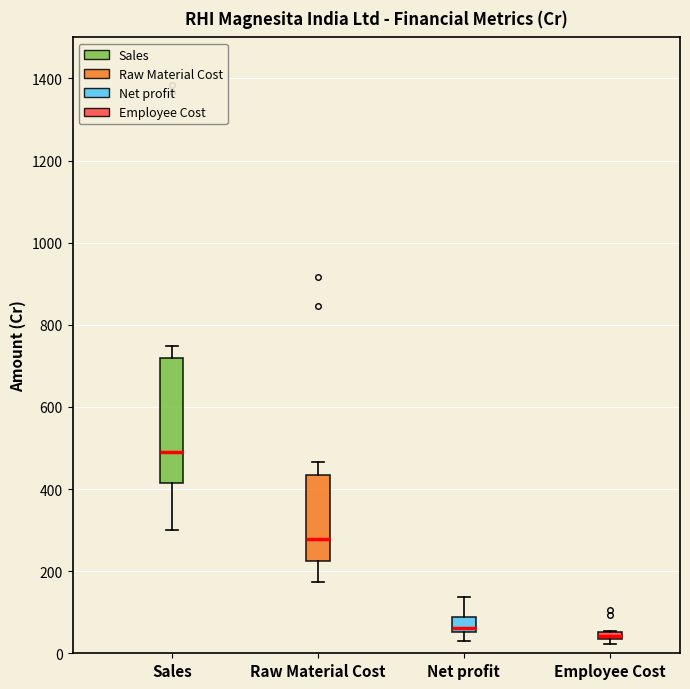

Which box's median line is the highest?

Sales